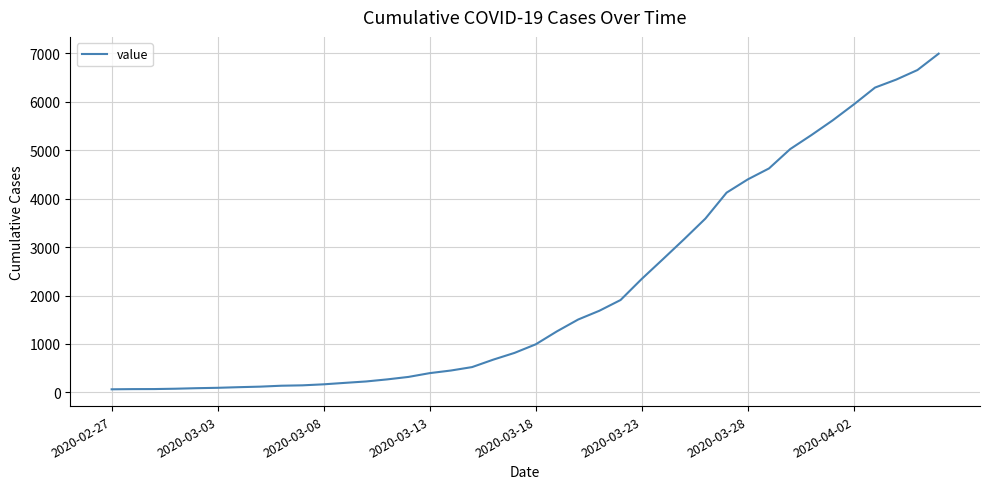

Count the number of categories in the chart.

40